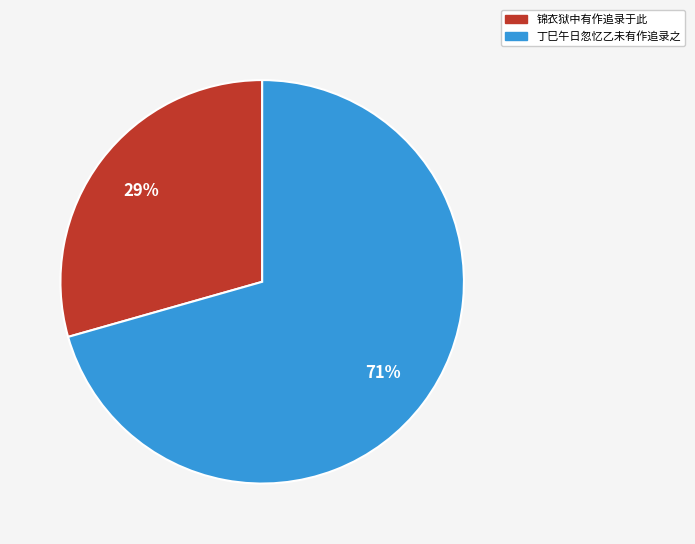

Which slice represents more than half of the pie?

丁巳午日忽忆乙未有作追录之